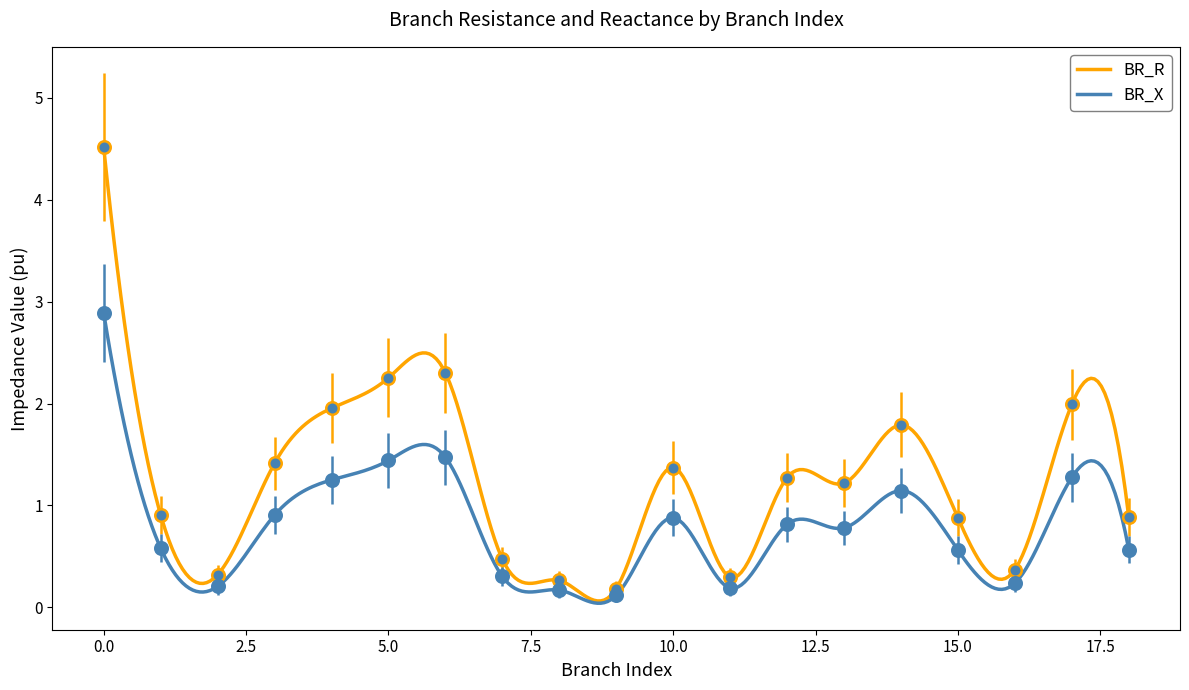

True or false: BR_X and BR_R intersect in this chart.

False